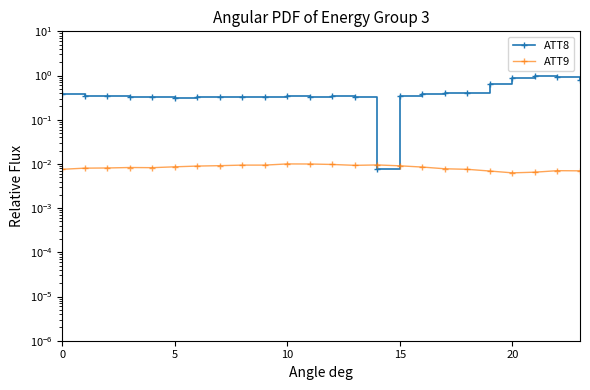

The value of ATT8 at 15 is 0.2. True or false?

False